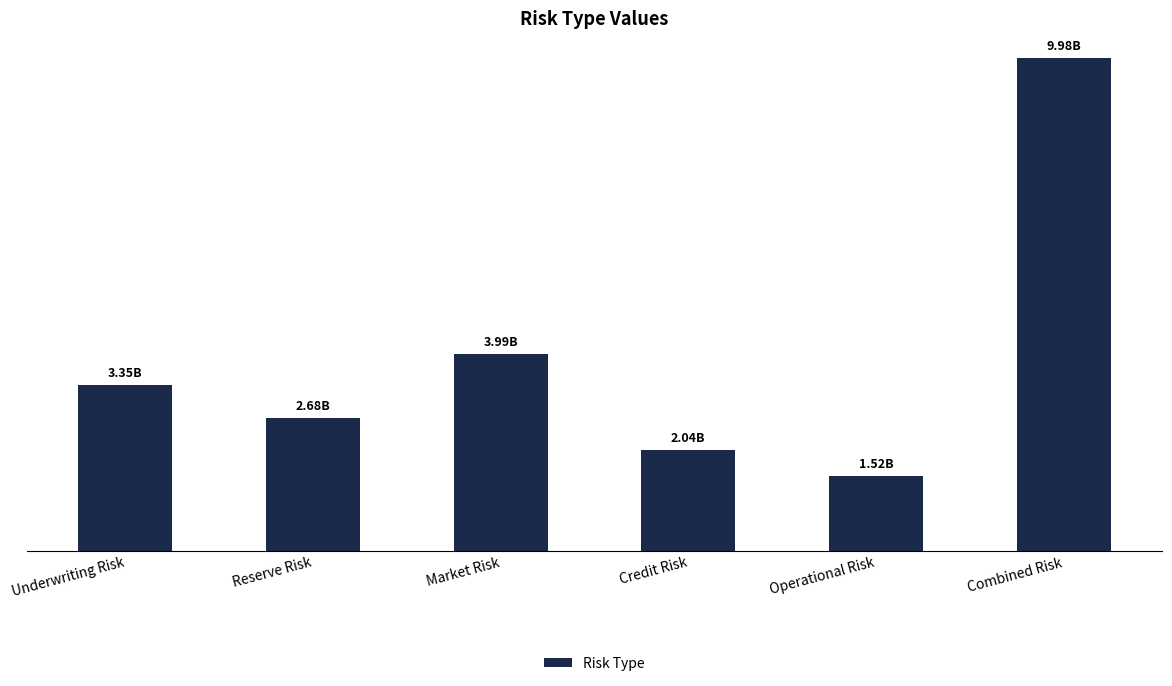

Does the chart contain any negative values?

No